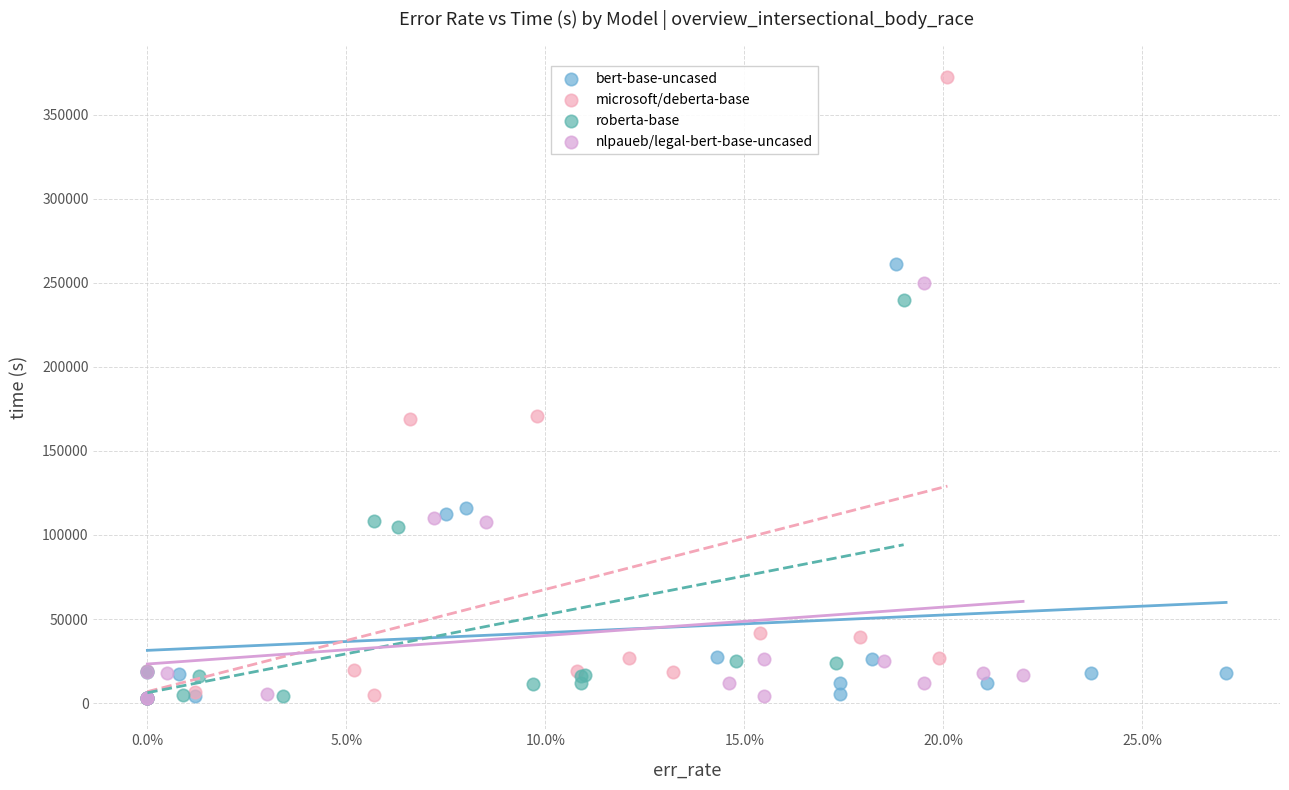

Which series reaches the maximum Y coordinate?

microsoft/deberta-base